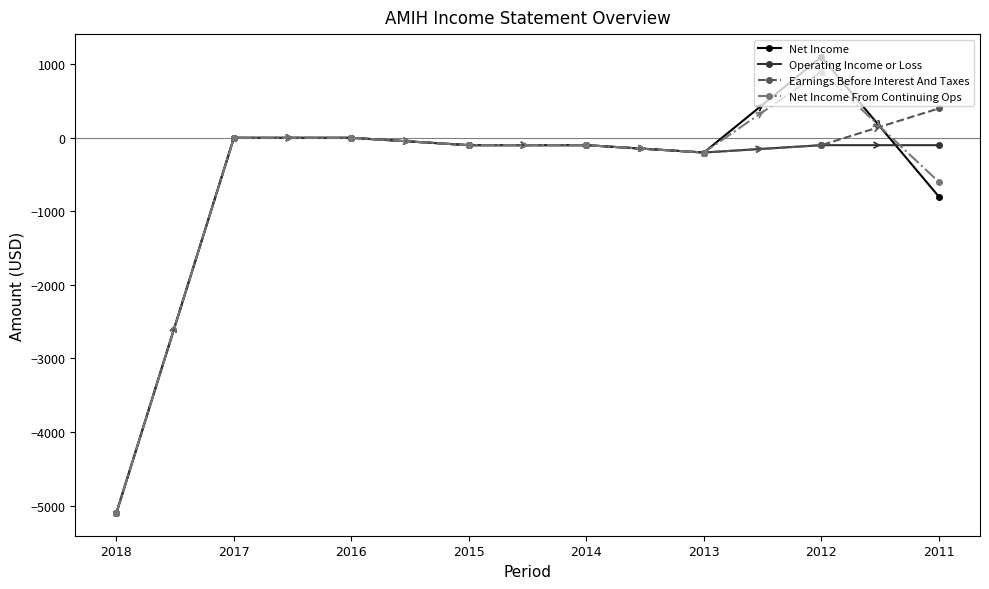

Which series has the largest range (max minus min)?

Net Income